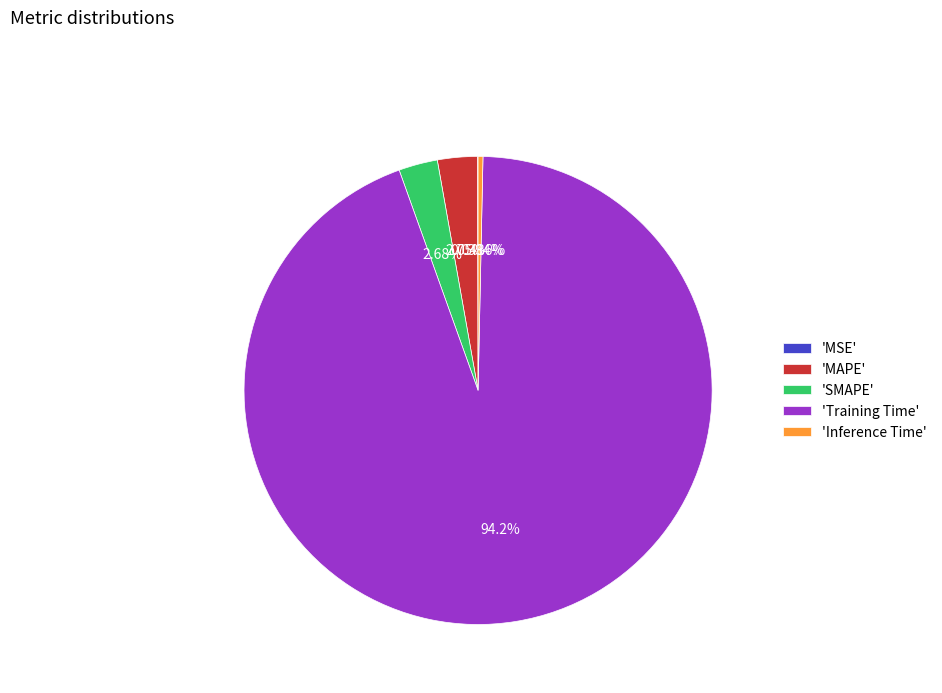

Which category has the biggest portion of the pie?

'Training Time'